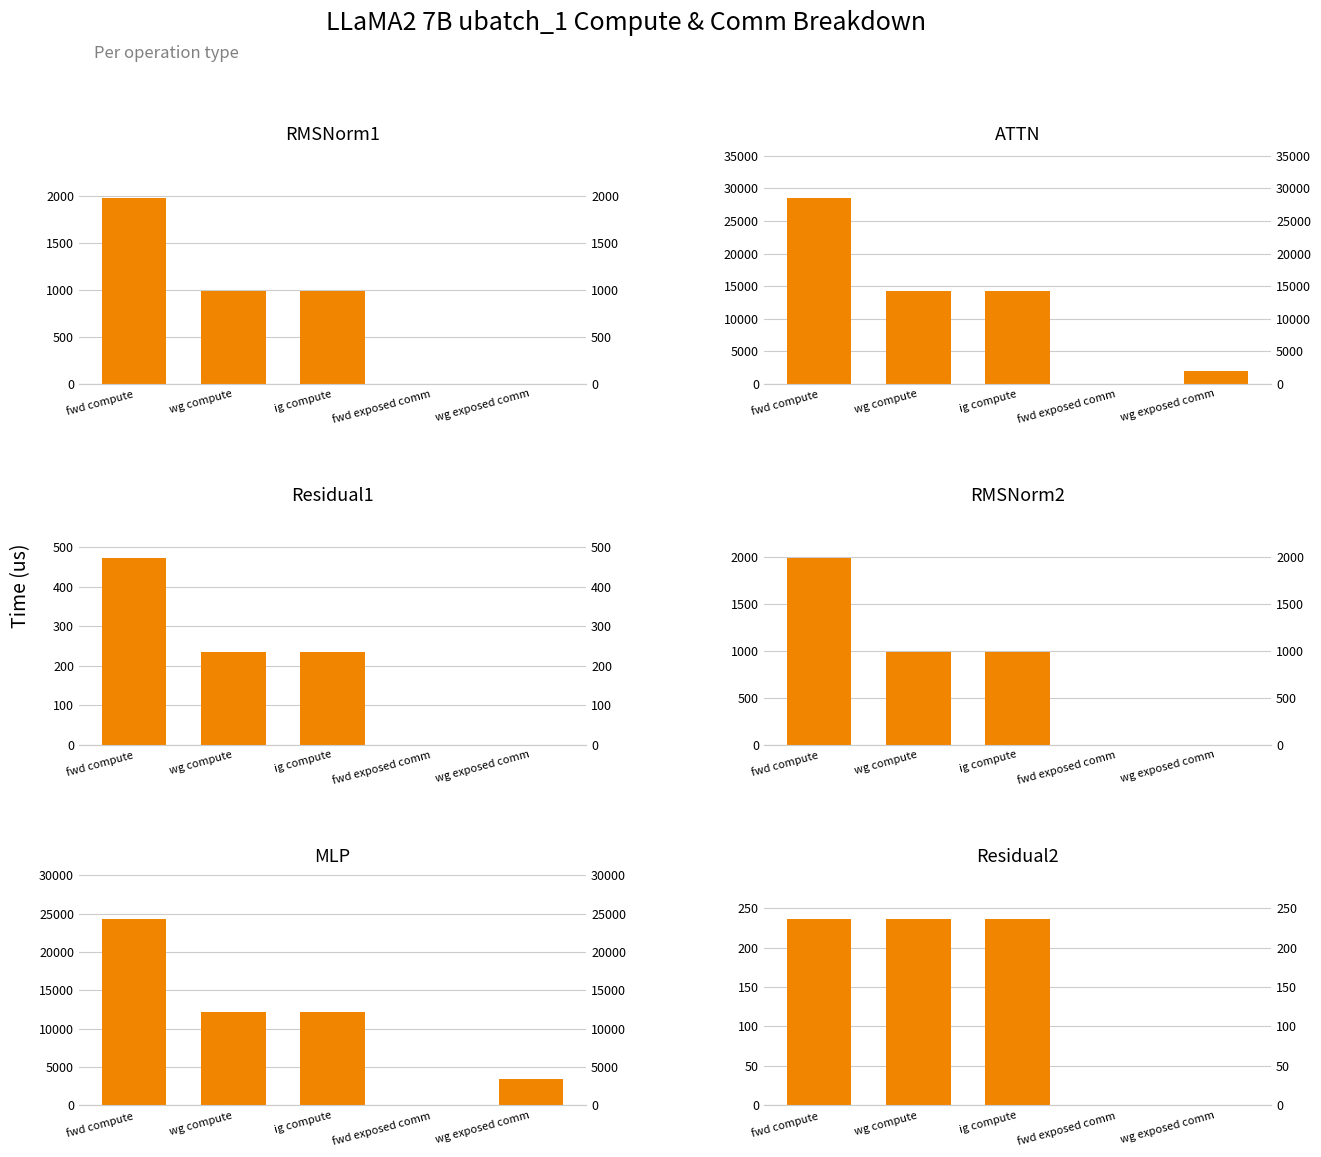

Reading left to right, what are all the values shown in this chart?

RMSNorm1: 1985.7	992.9	992.9	0.0	0.0
ATTN: 28567.1	14283.6	14283.6	0.0	1931.4
Residual1: 471.9	235.9	235.9	0.0	0.0
RMSNorm2: 1985.7	992.9	992.9	0.0	0.0
MLP: 24261.4	12130.7	12130.7	0.0	3427.8
Residual2: 235.9	235.9	235.9	0.0	0.0